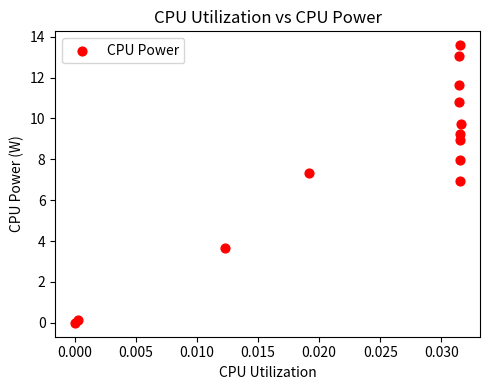

What Y value in the scatter plot is closest to 6?

6.9